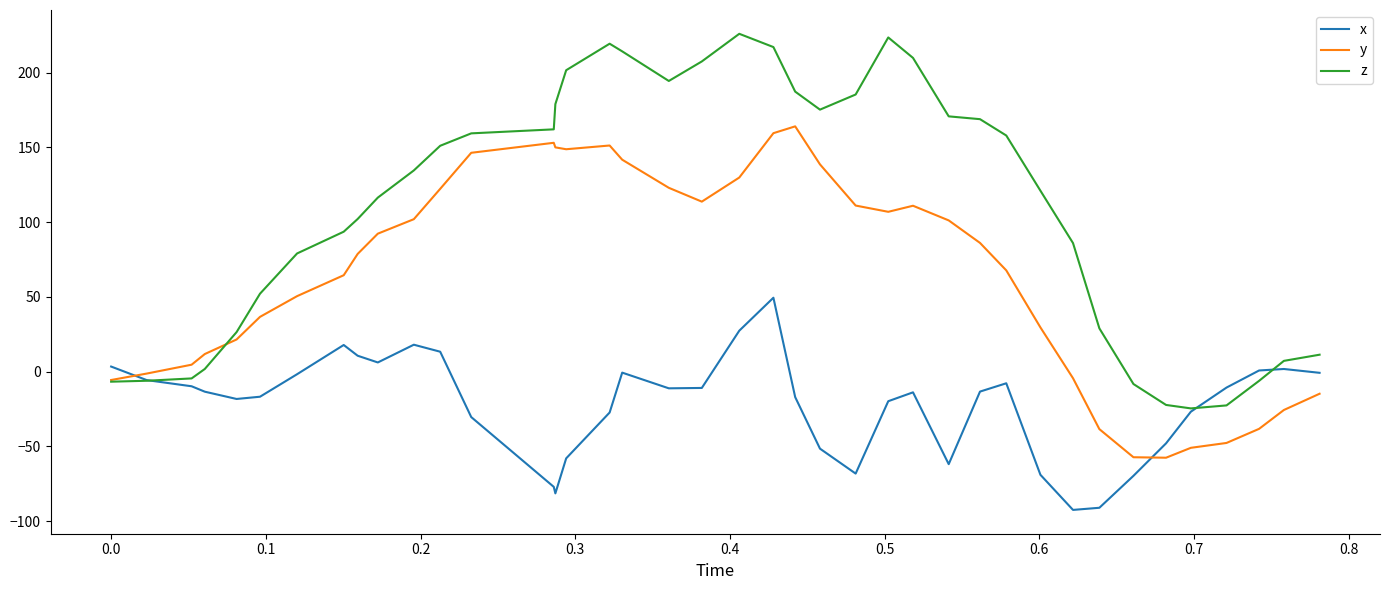

What is the smallest value displayed?

-92.6